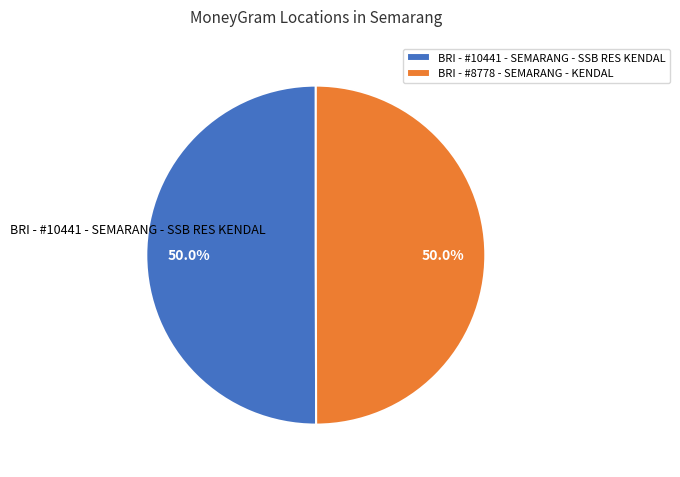

Combined, what portion of the pie is BRI - #8778 - SEMARANG - KENDAL and BRI - #10441 - SEMARANG - SSB RES KENDAL?

100.0%